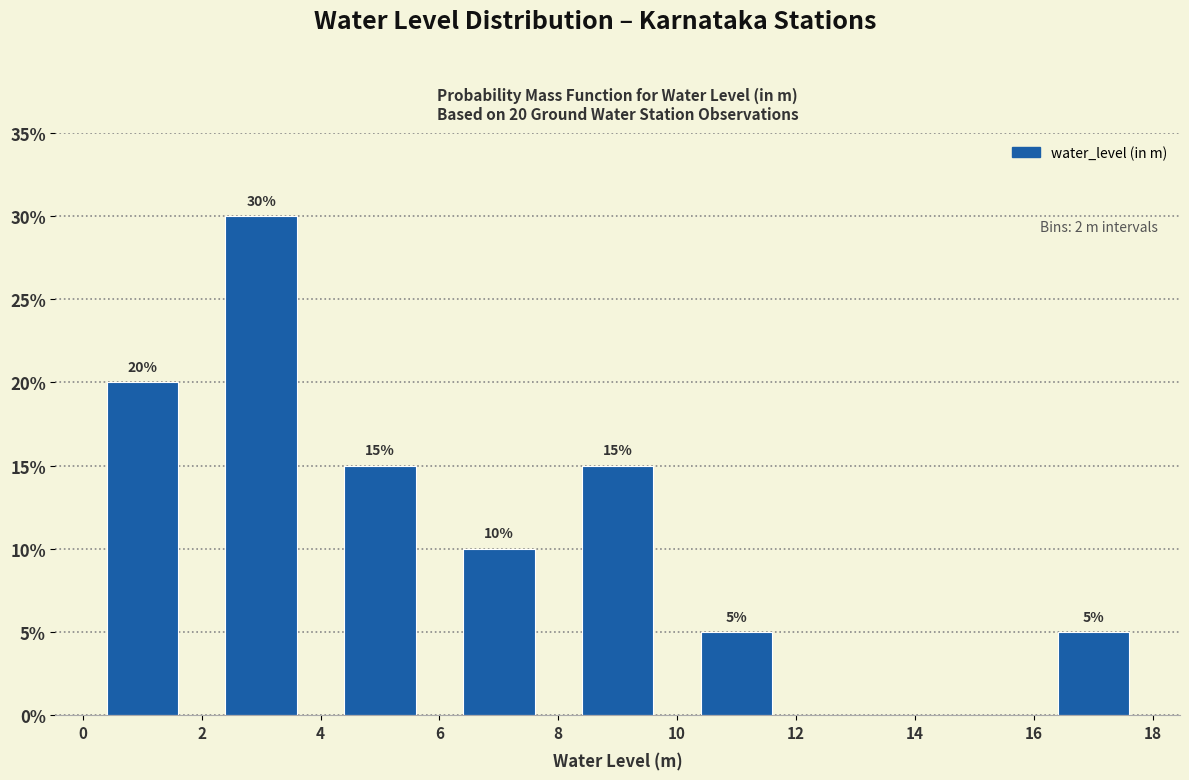

Which range on the x-axis has the tallest bar?

2 to 4